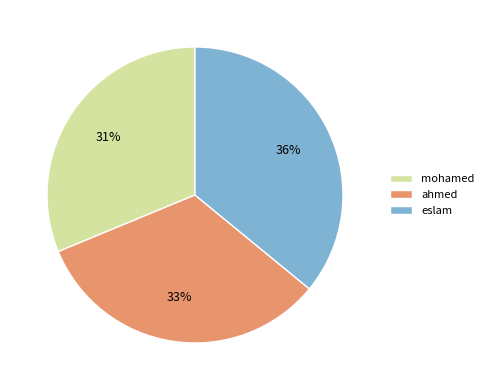

To the nearest percent, what is the difference between the largest and smallest slice percentages?

5%